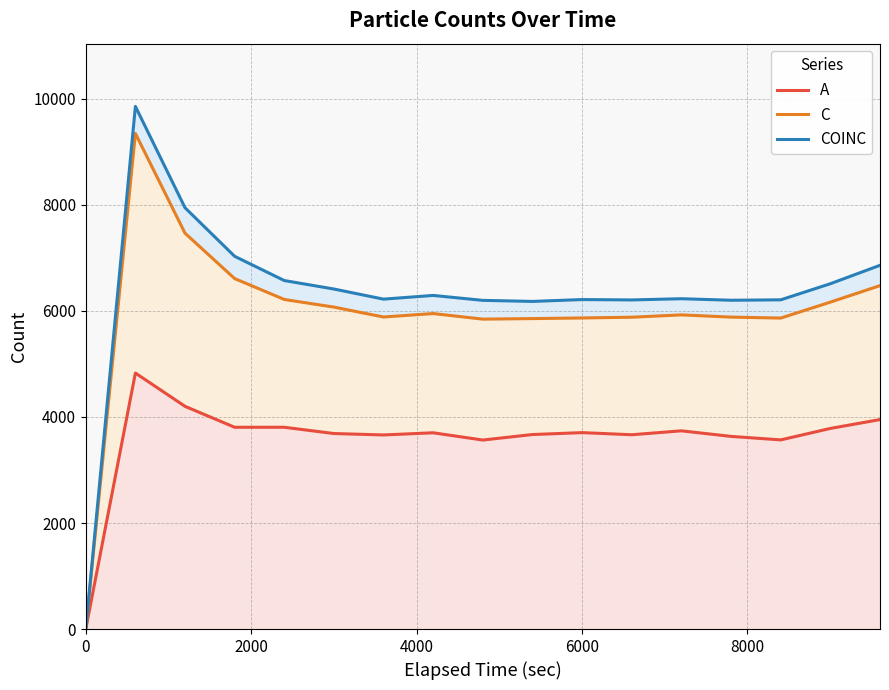

Does the chart display data point markers on the line(s)?

No